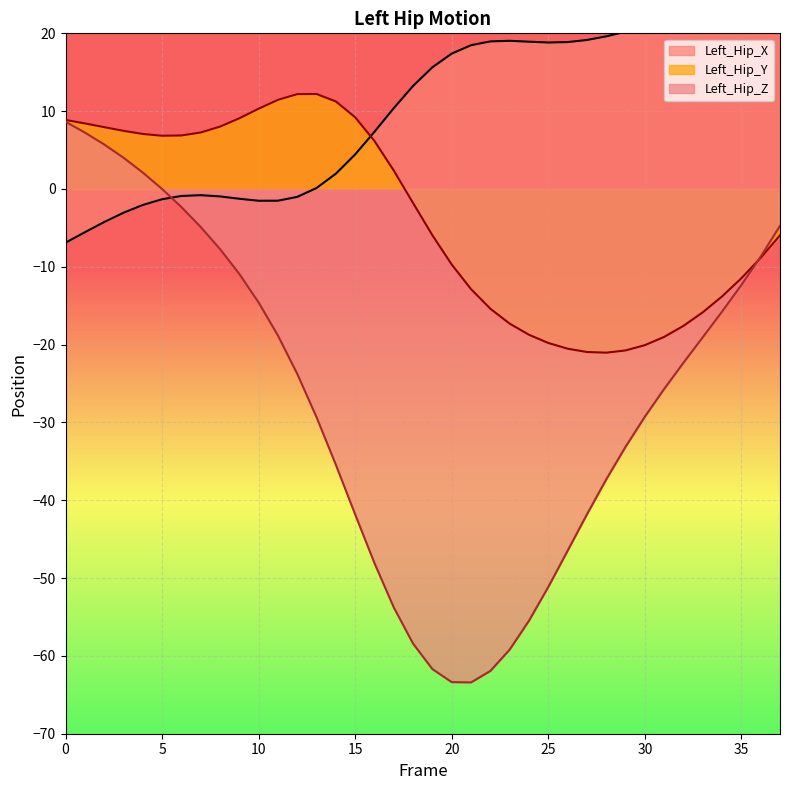

At how many categories does at least one series exceed -51?

38